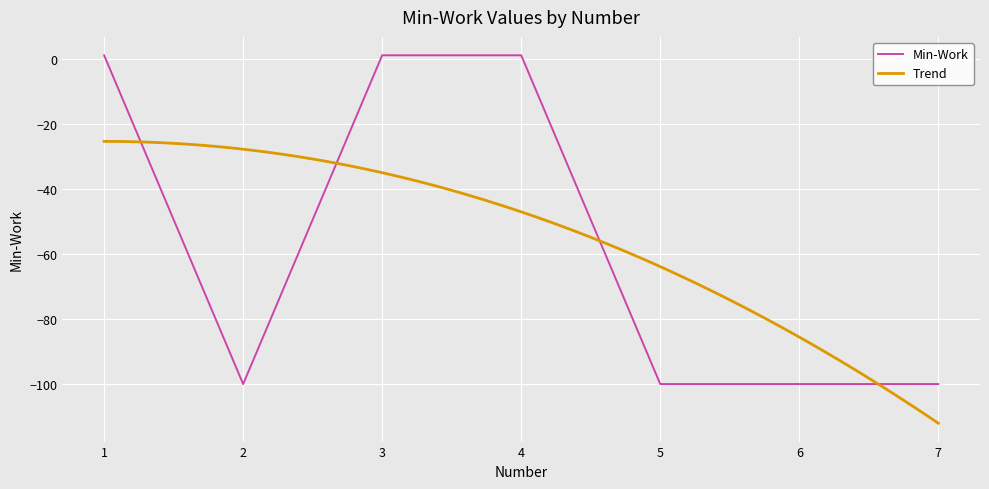

What is the value of the 5th point from the left?

-100